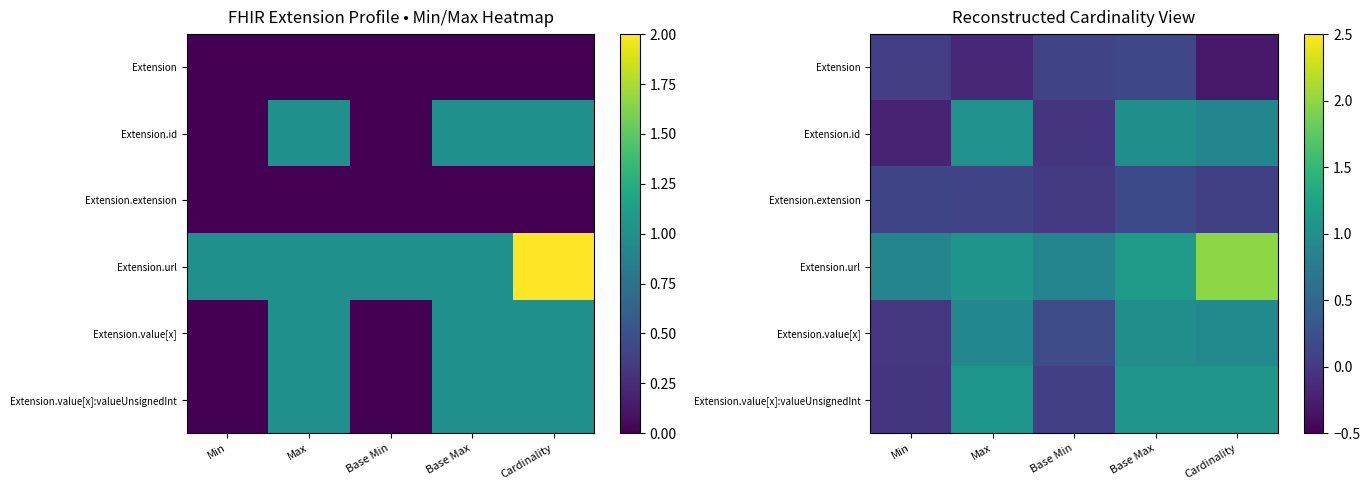

True or false: Extension.url has a value of 0.9 at Min.

True